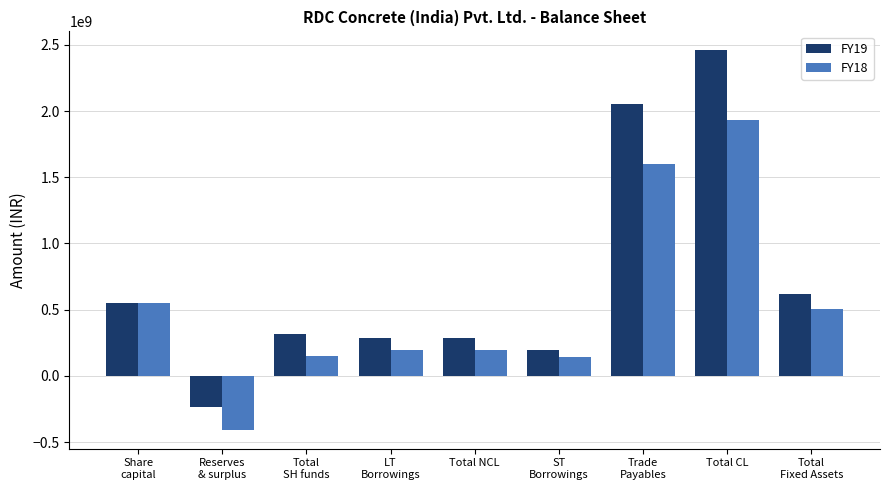

What is the sum of the FY19 values at Total
Fixed Assets and Reserves
& surplus?

380300000